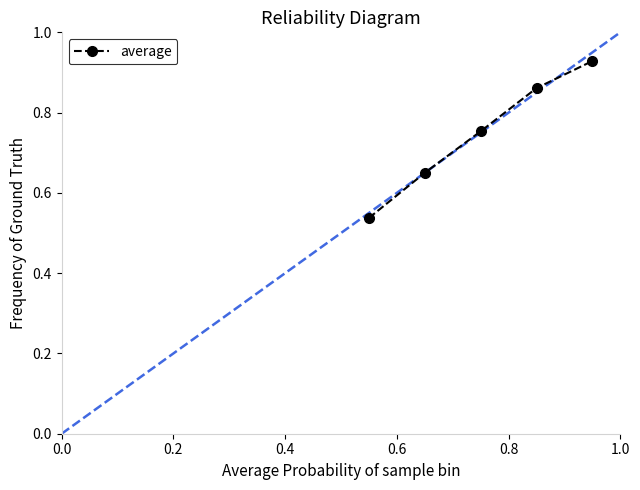

What is the difference between the maximum and minimum values?

0.4